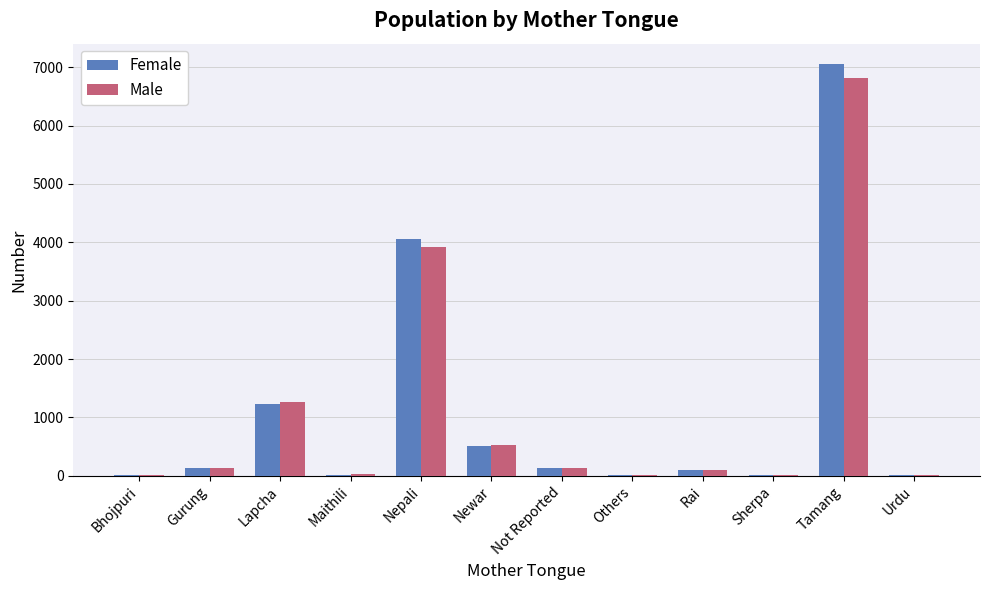

At which label does Male first exceed 135?

Gurung